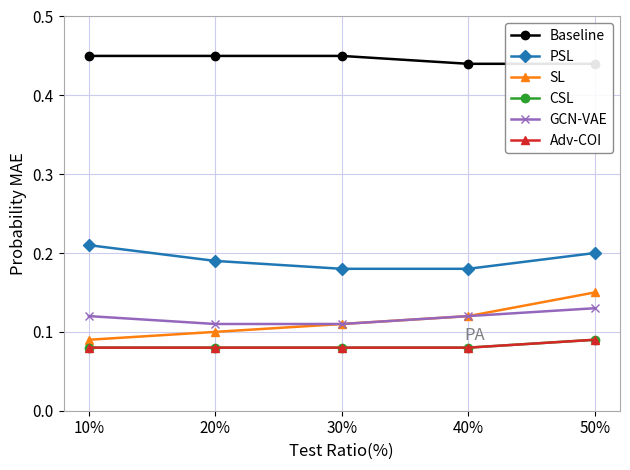

What is the value of the CSL point at the 2nd from the left?

0.1